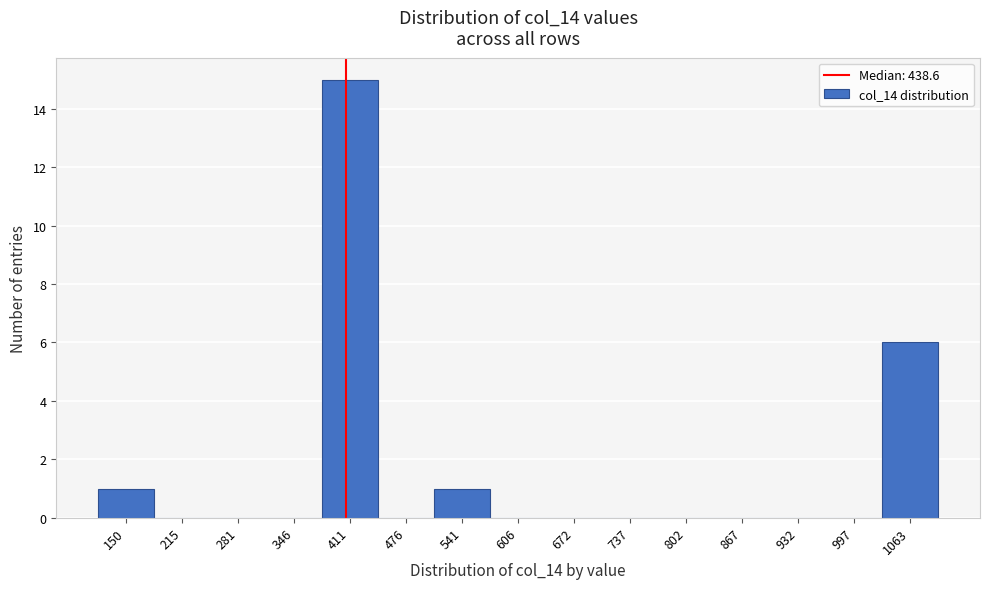

Reading left to right, what are all the values shown in this chart?

150=1	215=0	281=0	346=0	411=15	476=0	541=1	606=0	672=0	737=0	802=0	867=0	932=0	997=0	1063=6